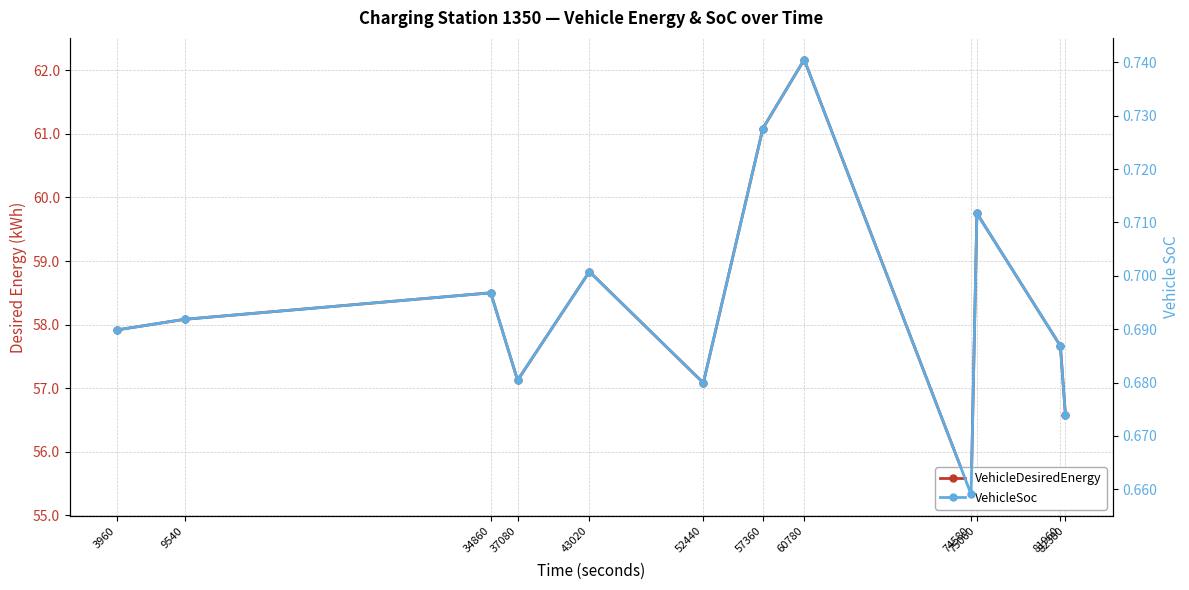

List the series in order of their overall mean, lowest first.

VehicleSoc, VehicleDesiredEnergy